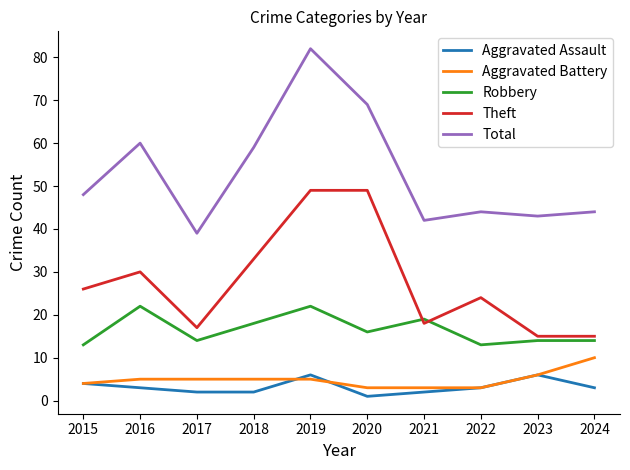

Count the Aggravated Assault values in the range 2 to 4.

7